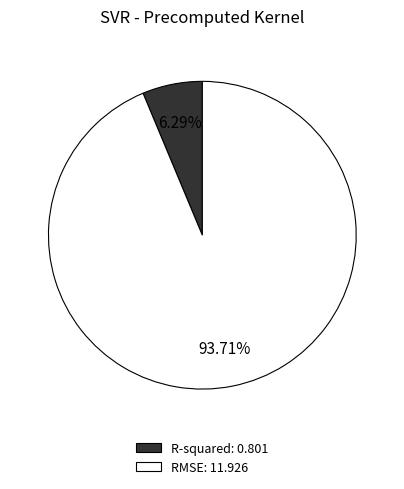

What portion of the pie excludes R-squared?

93.7%